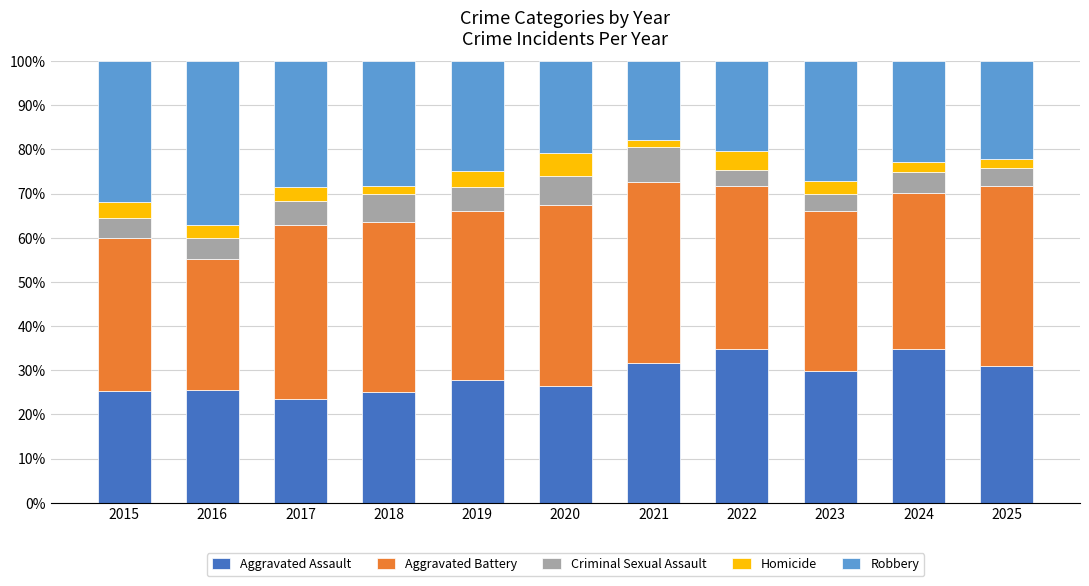

How many data points does each series have?

11